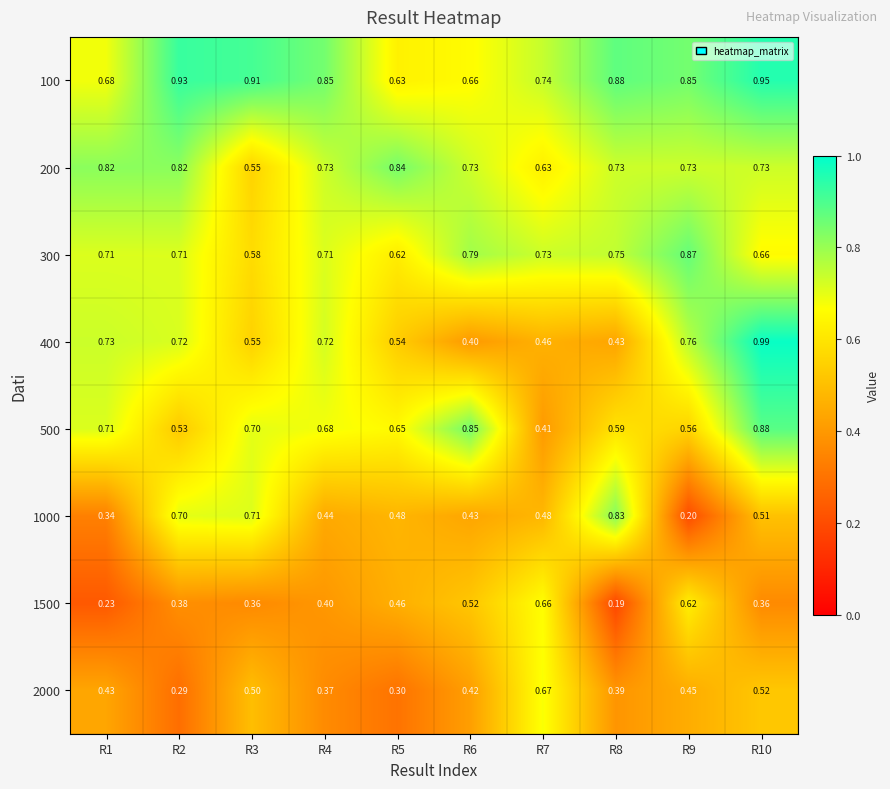

Is the value of 400 at R5 greater than the value of 1500 at R6?

Yes